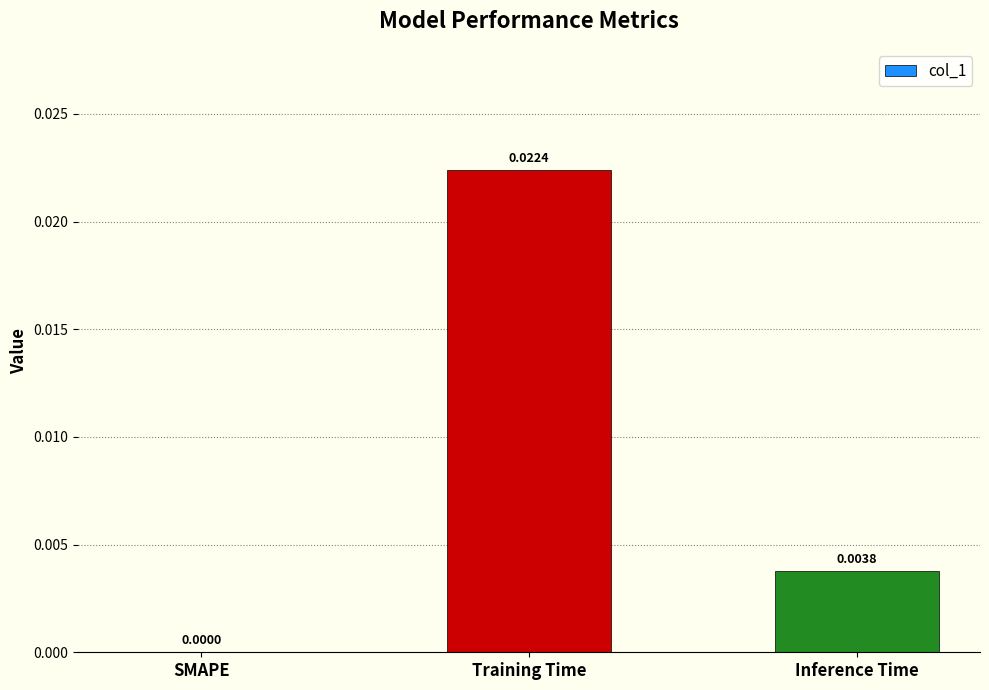

Count the number of values greater than 0.

2